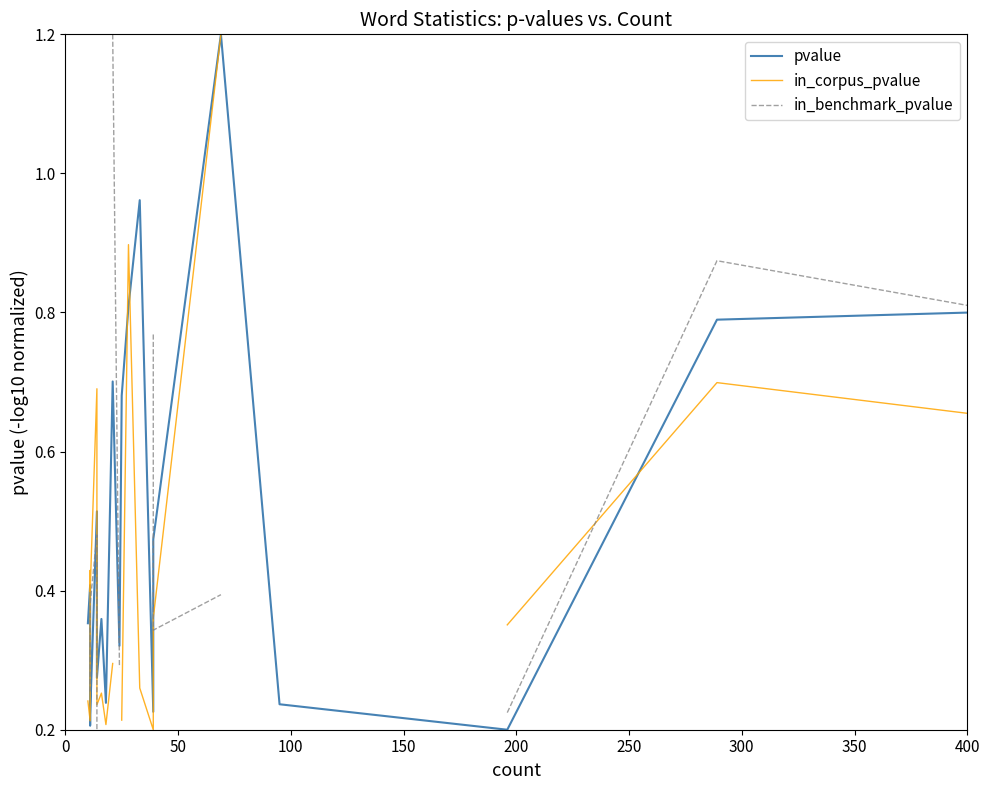

Which series has the widest spread of values?

pvalue